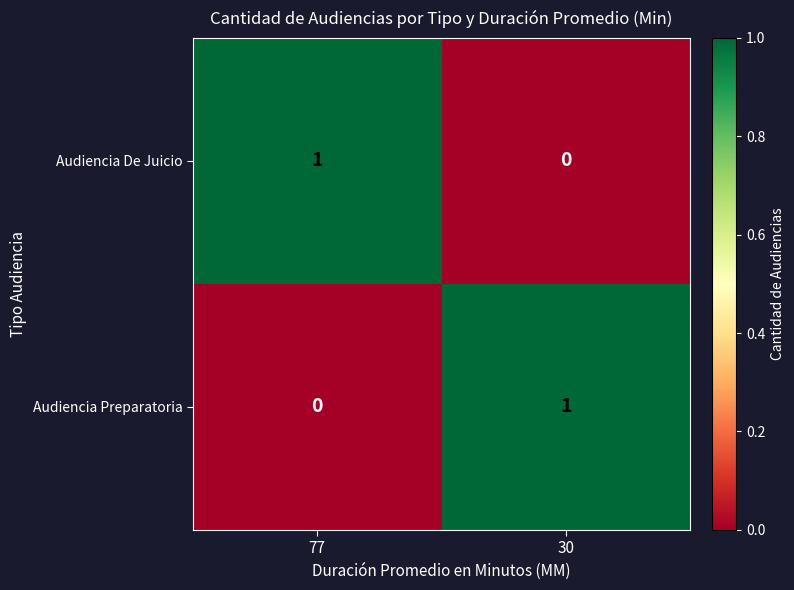

Which category has the highest value in the Audiencia De Juicio series?

77